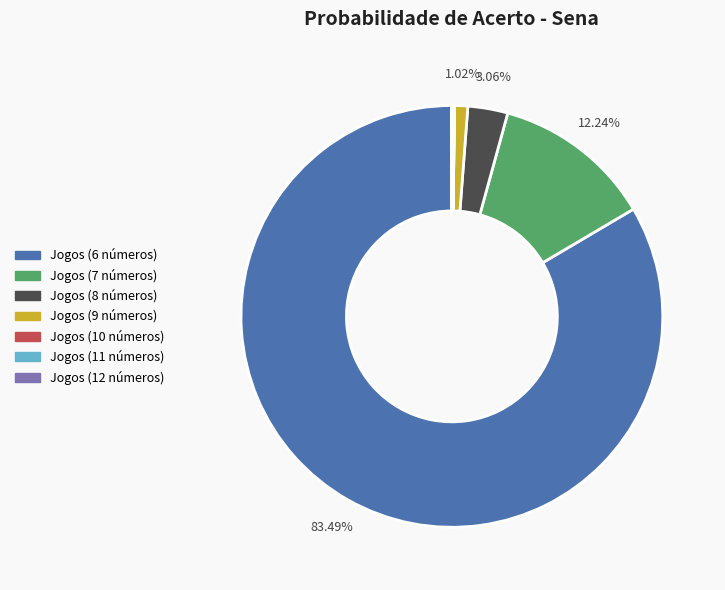

Is there any slice that represents more than half of the pie?

Yes